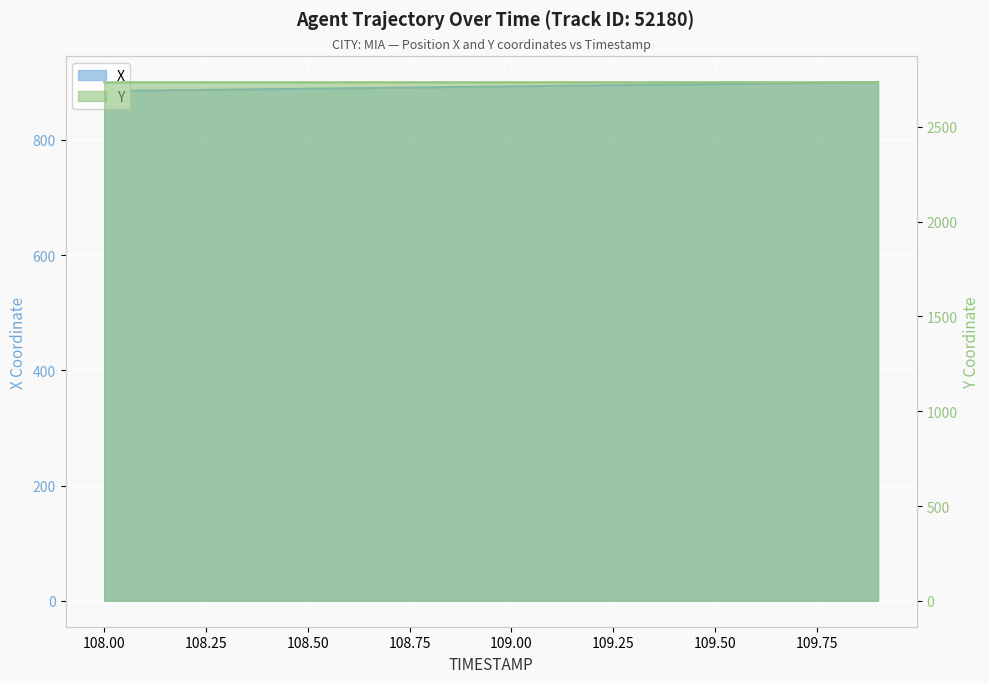

Which series has the largest range (max minus min)?

X